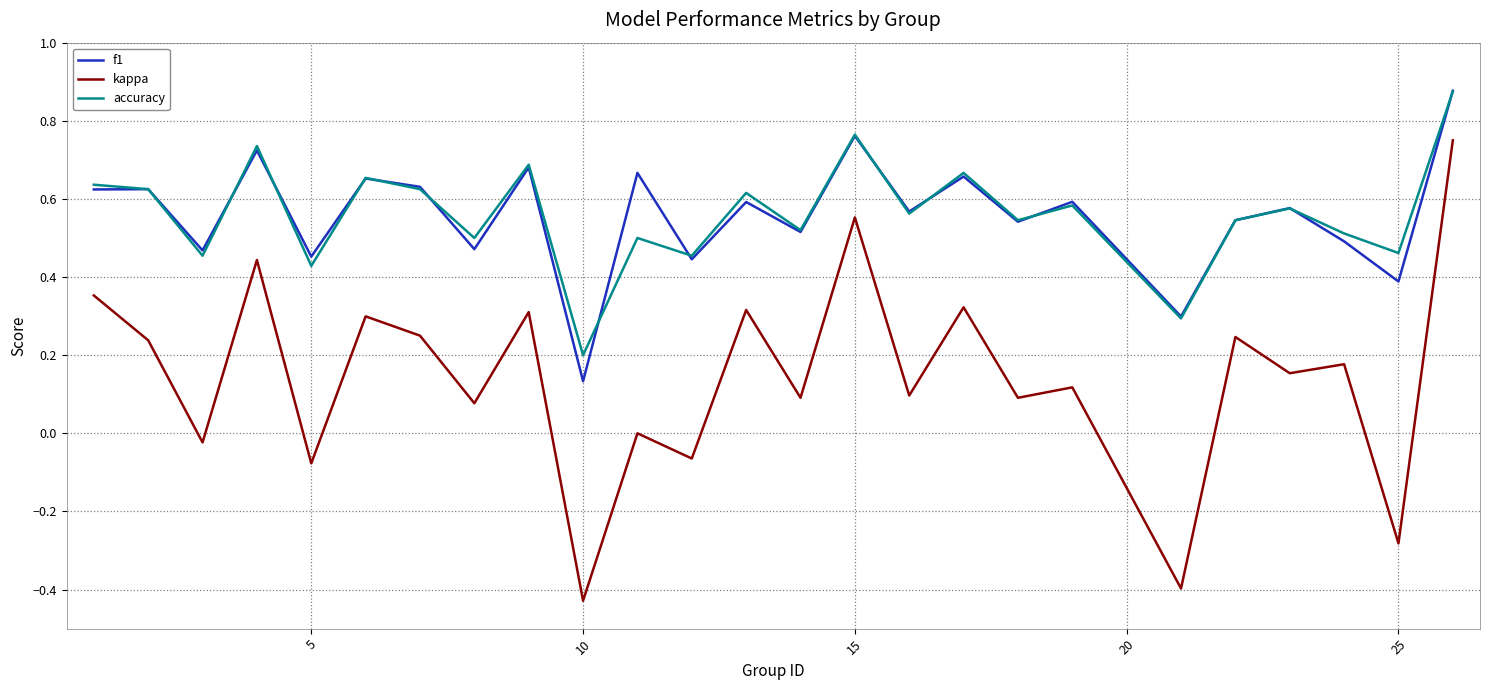

True or false: kappa and accuracy cross at least once.

False